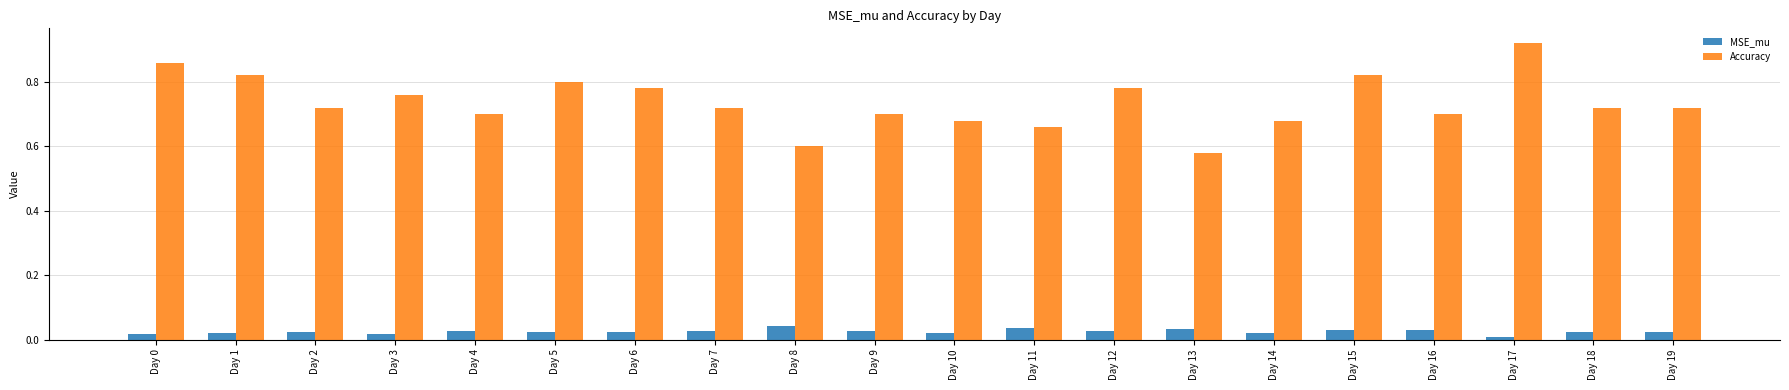

Rank the series at Day 10 from highest to lowest value.

Accuracy, MSE_mu